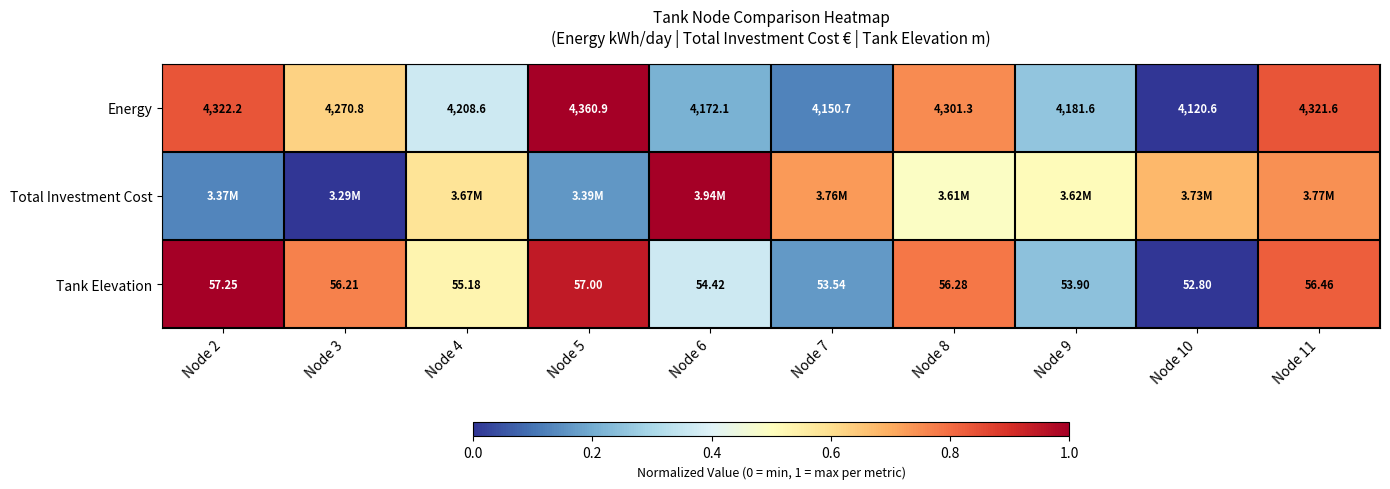

Which series changed the most between Node 2 and Node 3?

Tank Elevation